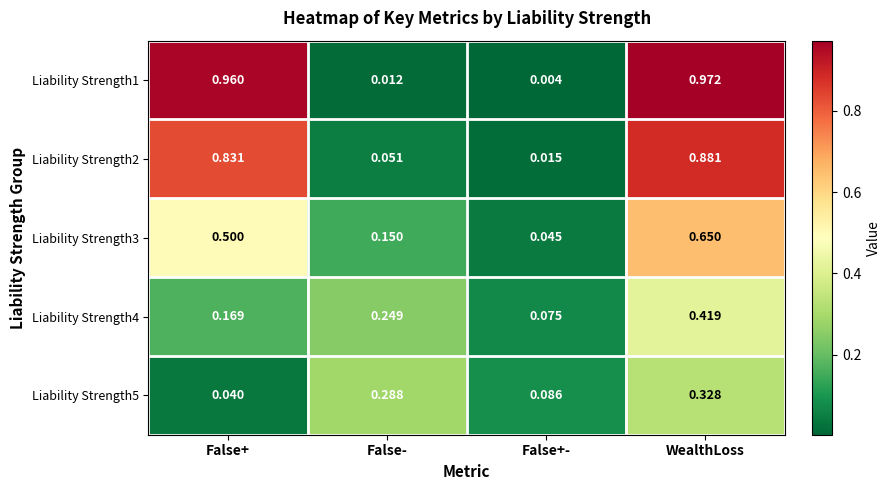

List the labels in order of Liability Strength1 value, smallest first.

False+-, False-, False+, WealthLoss